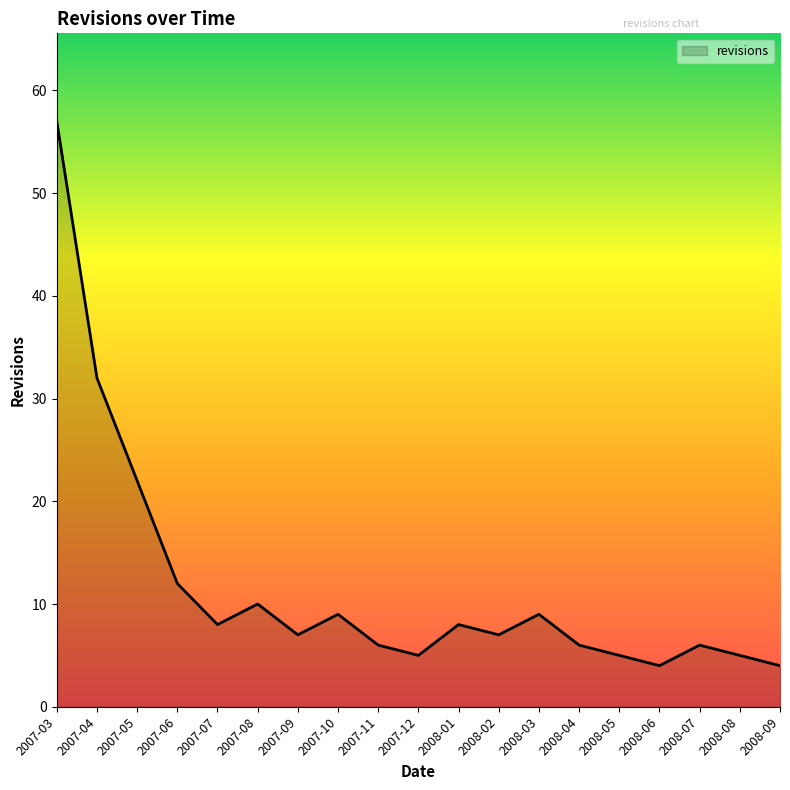

Where is the first local minimum?

2007-07